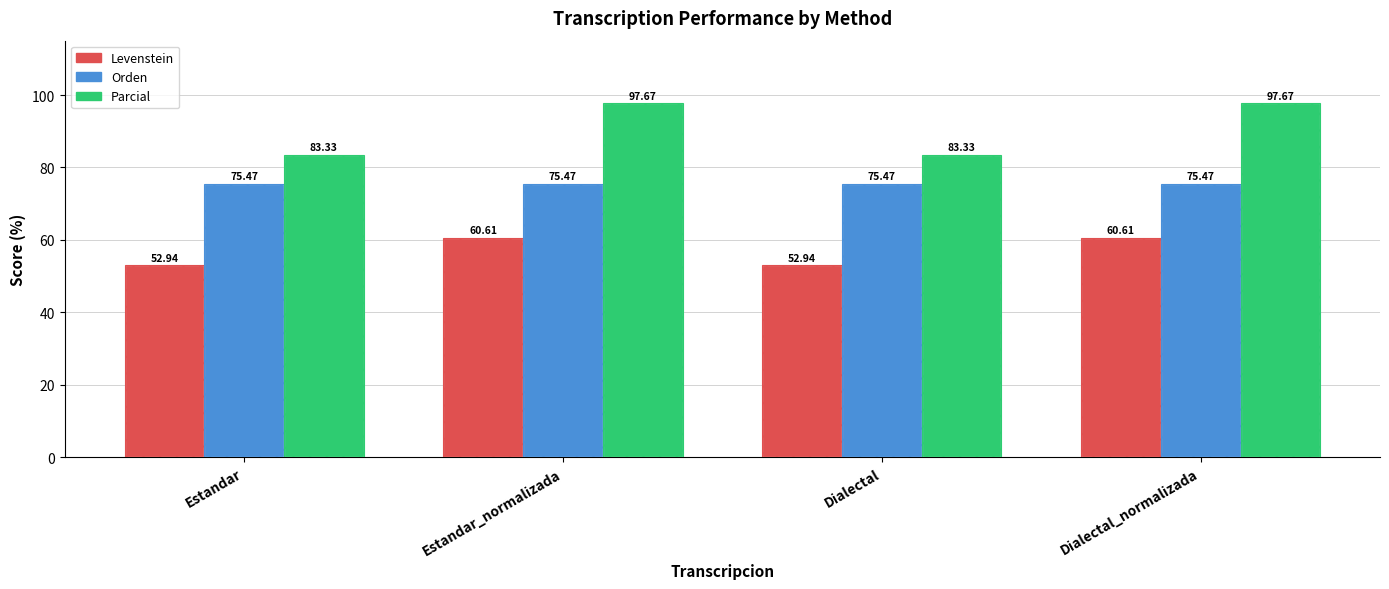

What is the difference between the highest and lowest values at Dialectal_normalizada?

37.1